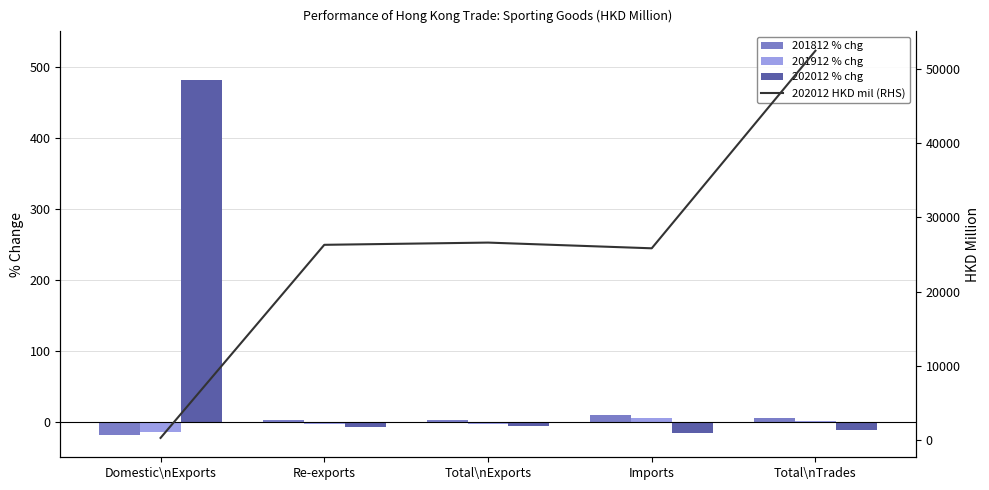

What are all the series names shown in the legend?

201812 % chg, 201912 % chg, 202012 % chg, 202012 HKD mil (RHS)